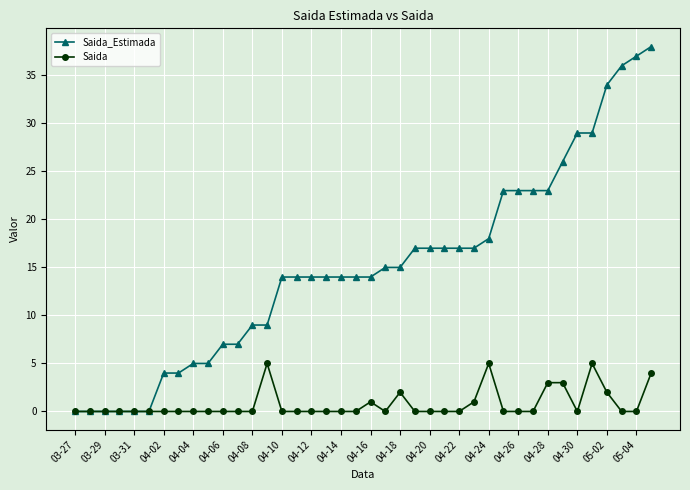

Count the number of data series in this chart.

2